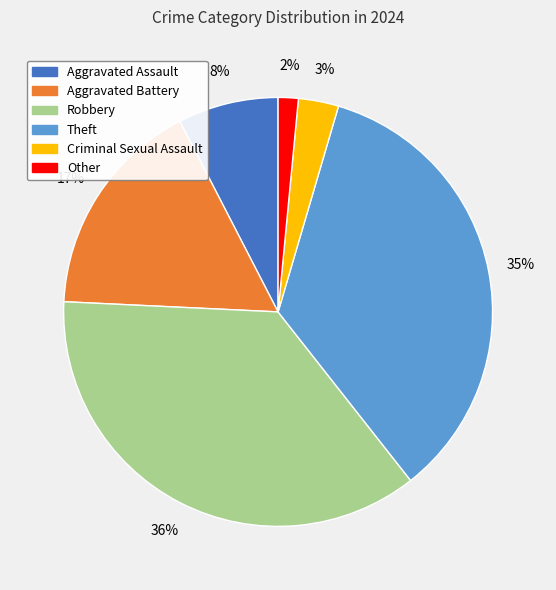

Approximately how many times larger is the value at Robbery compared to Theft?

1.0